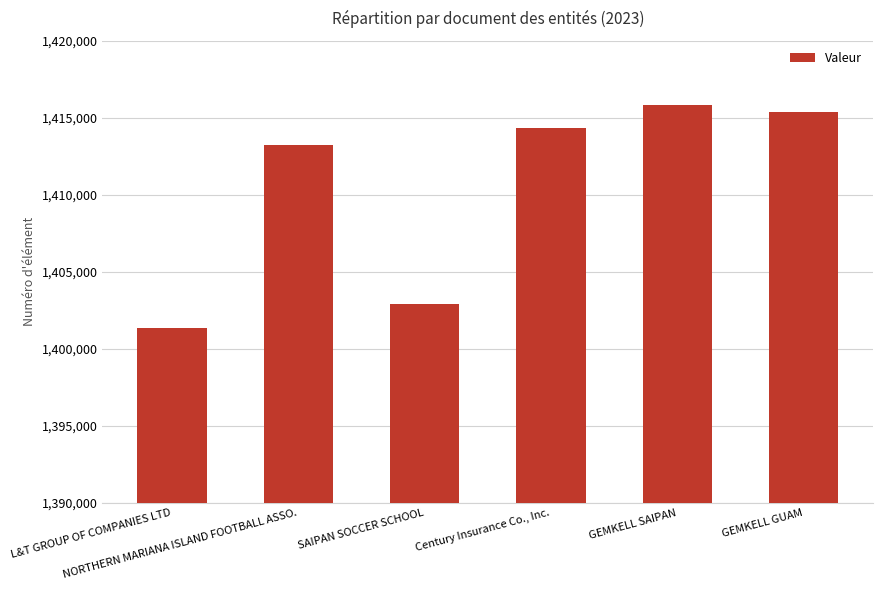

What is the value of the 5th bar from the left?

1415813